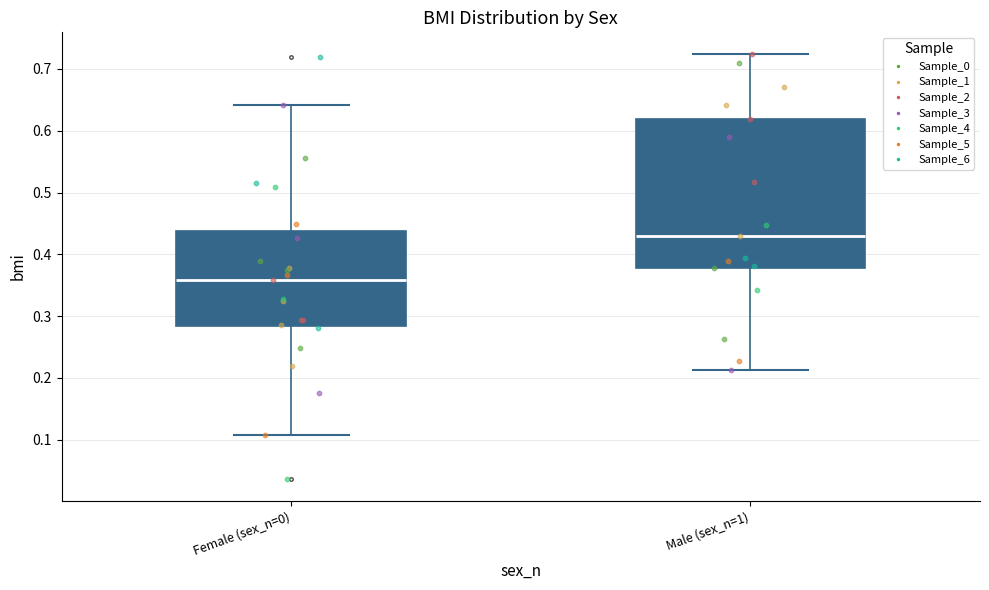

Reading left to right, transcribe this box plot: for each box, give where its median line is, the range the box spans, and where its two whiskers end, as read against the y-axis. The values are not printed on the chart, so give them approximately, as read against the axis.

Female (sex_n=0): median 0.36, box 0.28 to 0.44, whiskers 0.11 to 0.64
Male (sex_n=1): median 0.43, box 0.38 to 0.62, whiskers 0.21 to 0.72